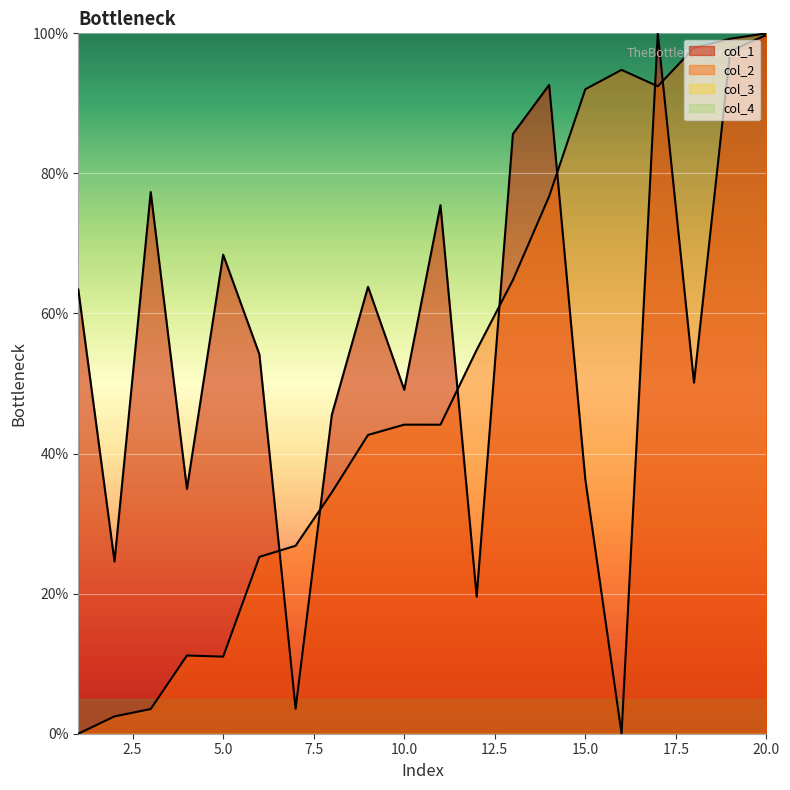

Where does the col_2 series first go above 44?

10